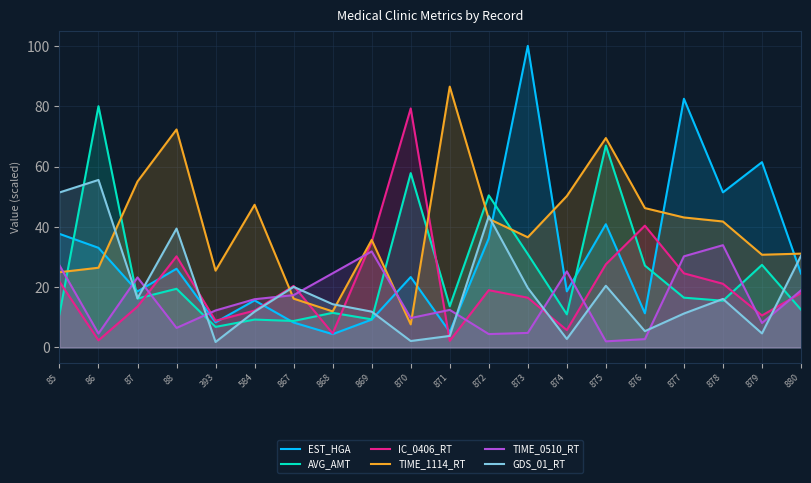

Where is the first local maximum for TIME_0510_RT?

87